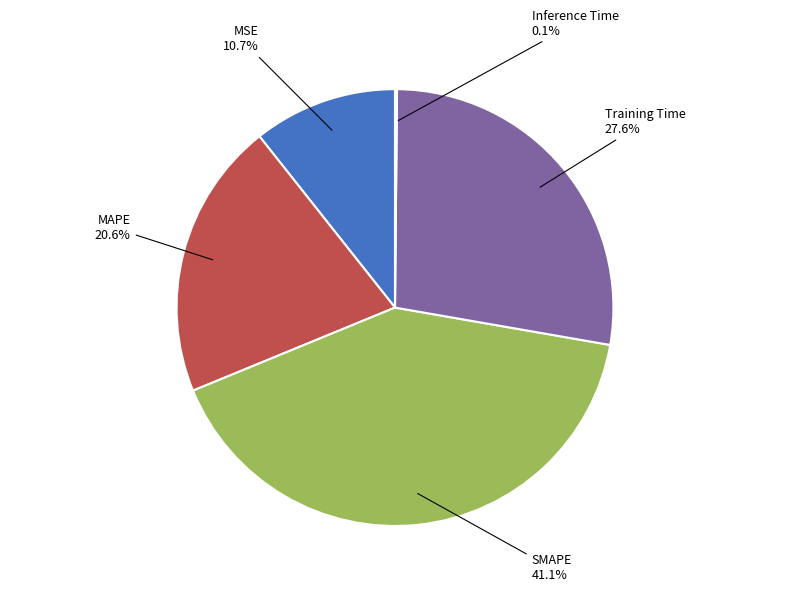

Which has a higher value, MAPE or Training Time?

Training Time